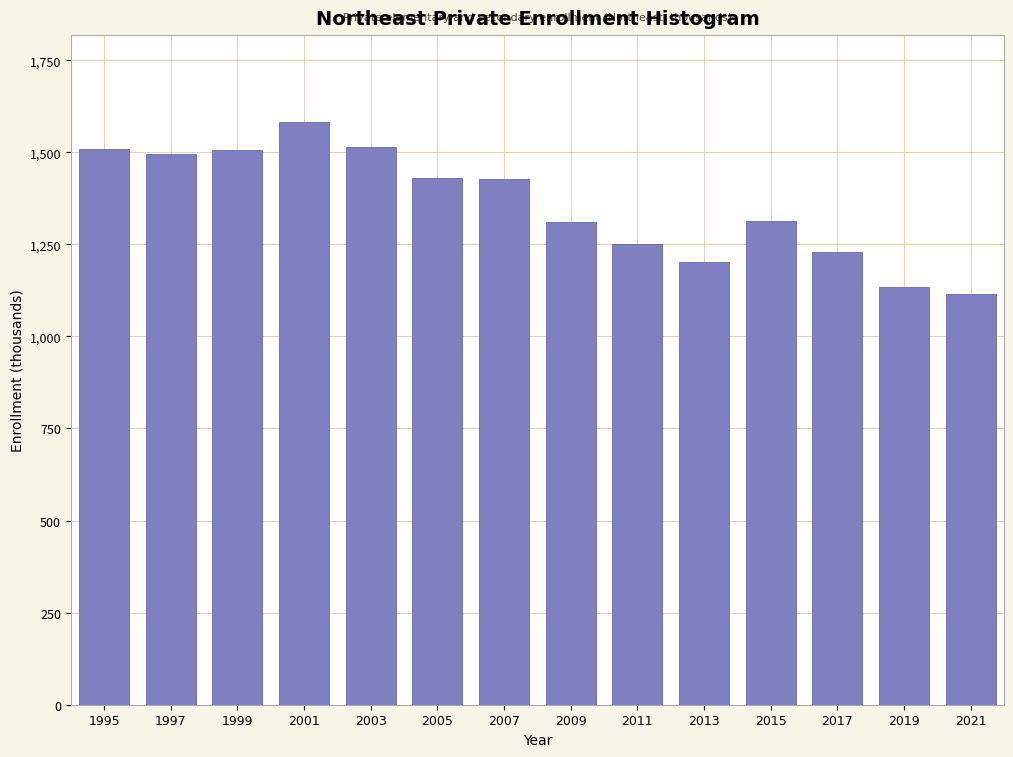

What value does the data have at 1997?

1496.1